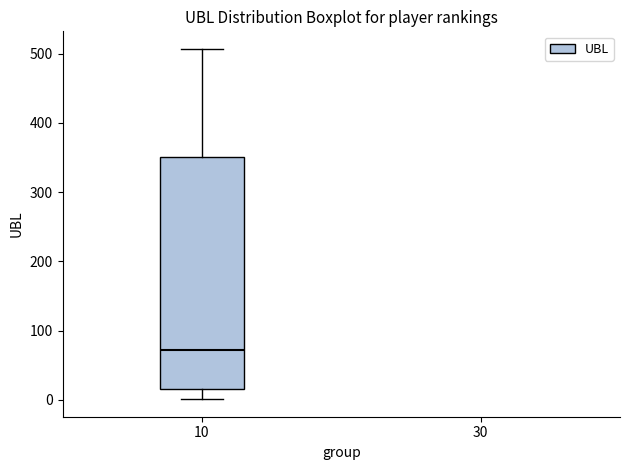

Transcribe this box plot: give where the median line is, the range the box spans, and where the two whiskers end, as read against the y-axis. The values are not printed on the chart, so give them approximately, as read against the axis.

median 70, box 20 to 350, whiskers 0 to 510